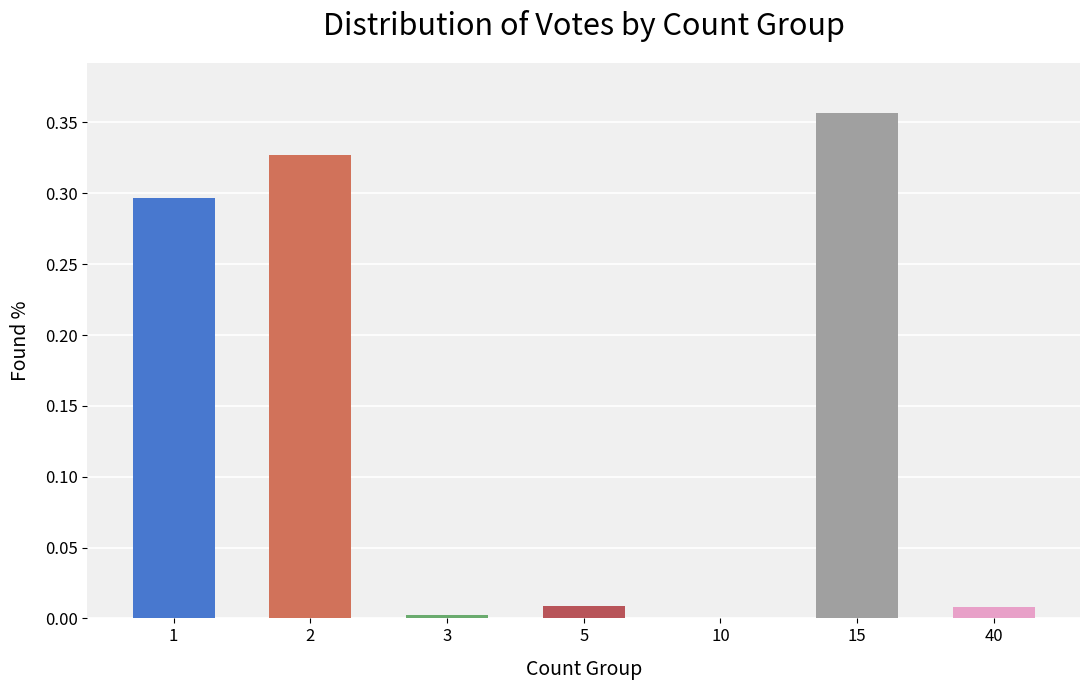

At which category does the chart reach its peak across all series?

15